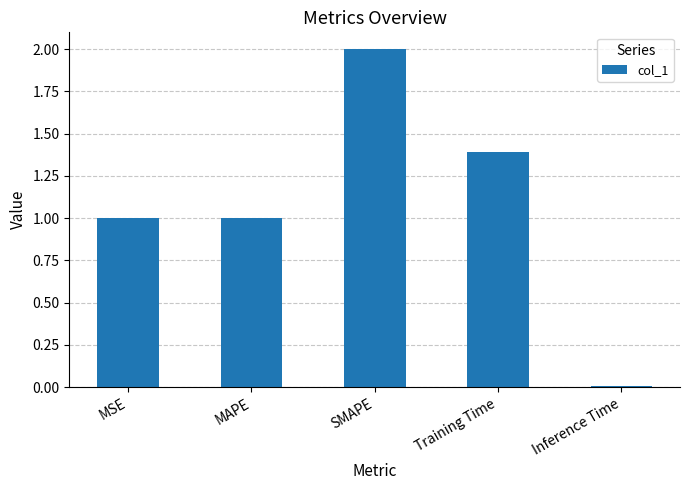

At which category does the chart reach its minimum across all series?

Inference Time